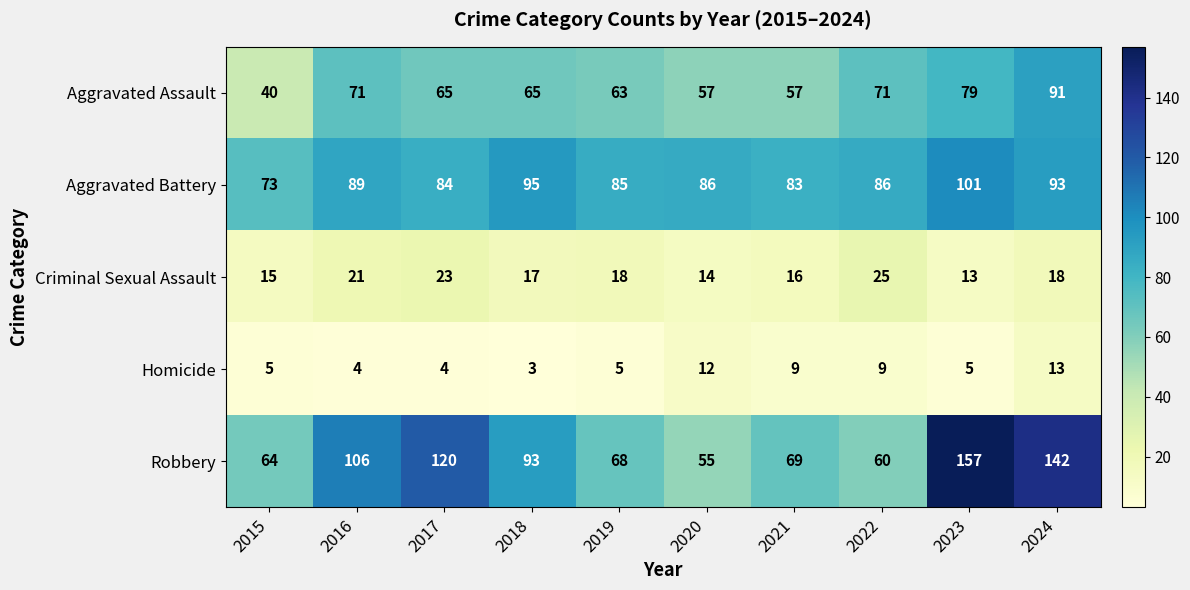

What is the minimum value shown in the chart?

3